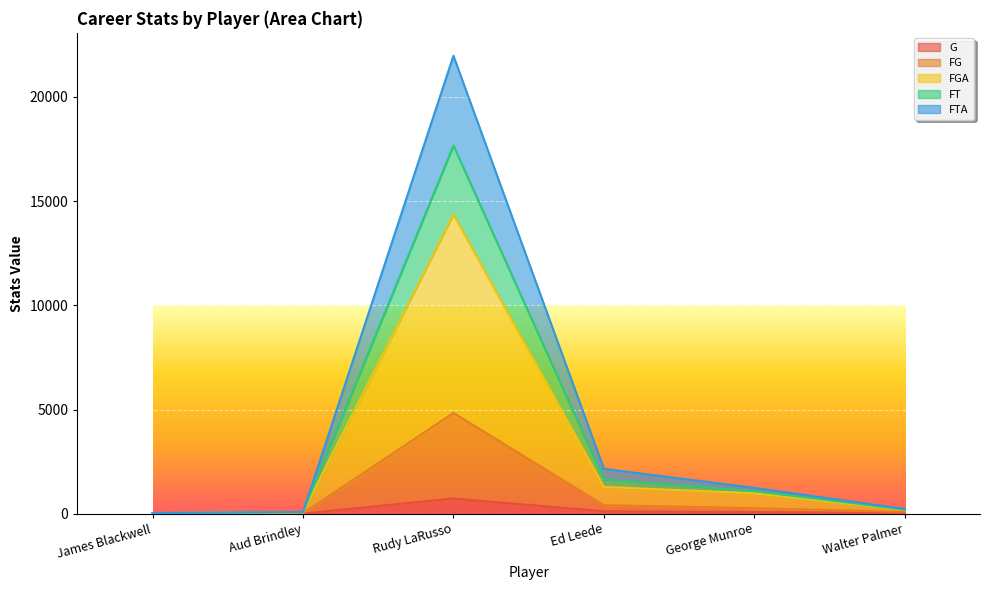

True or false: FG and FGA cross at least once.

False